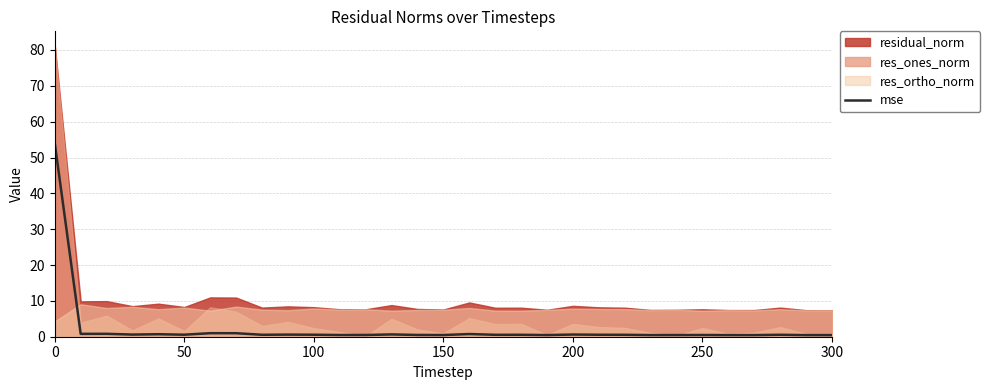

What is the average value?

2.3